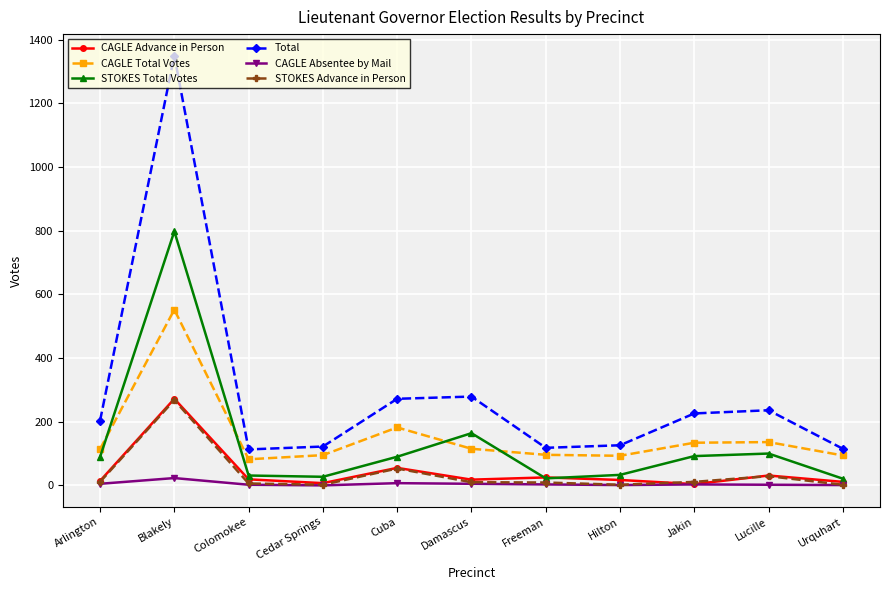

Is the value of STOKES Total Votes at Damascus greater than the value of Total at Cedar Springs?

Yes